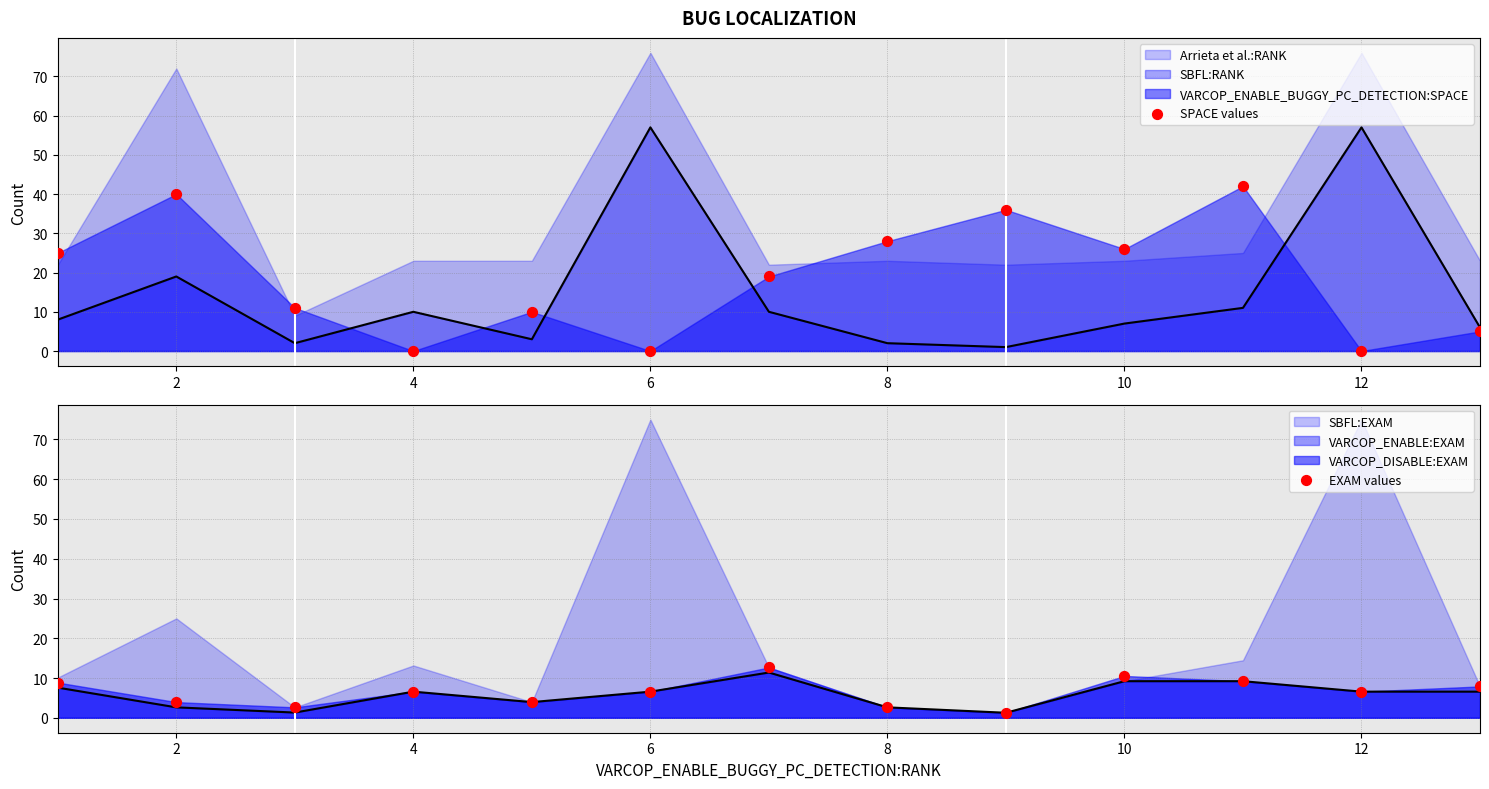

At how many categories does at least one series exceed 0?

13